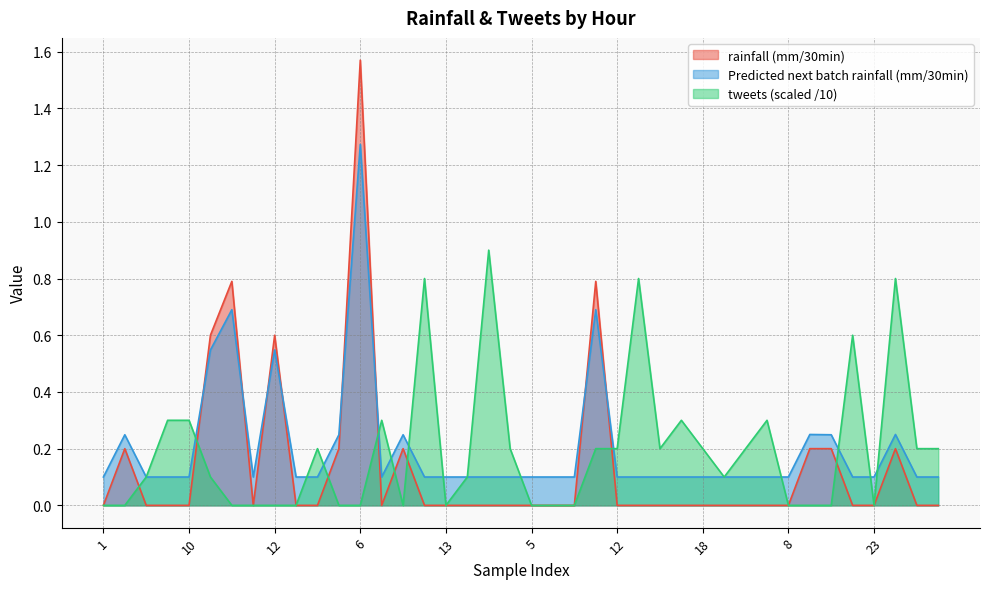

What is the difference between the second highest and minimum values in the Predicted next batch rainfall (mm/30min) series?

0.6